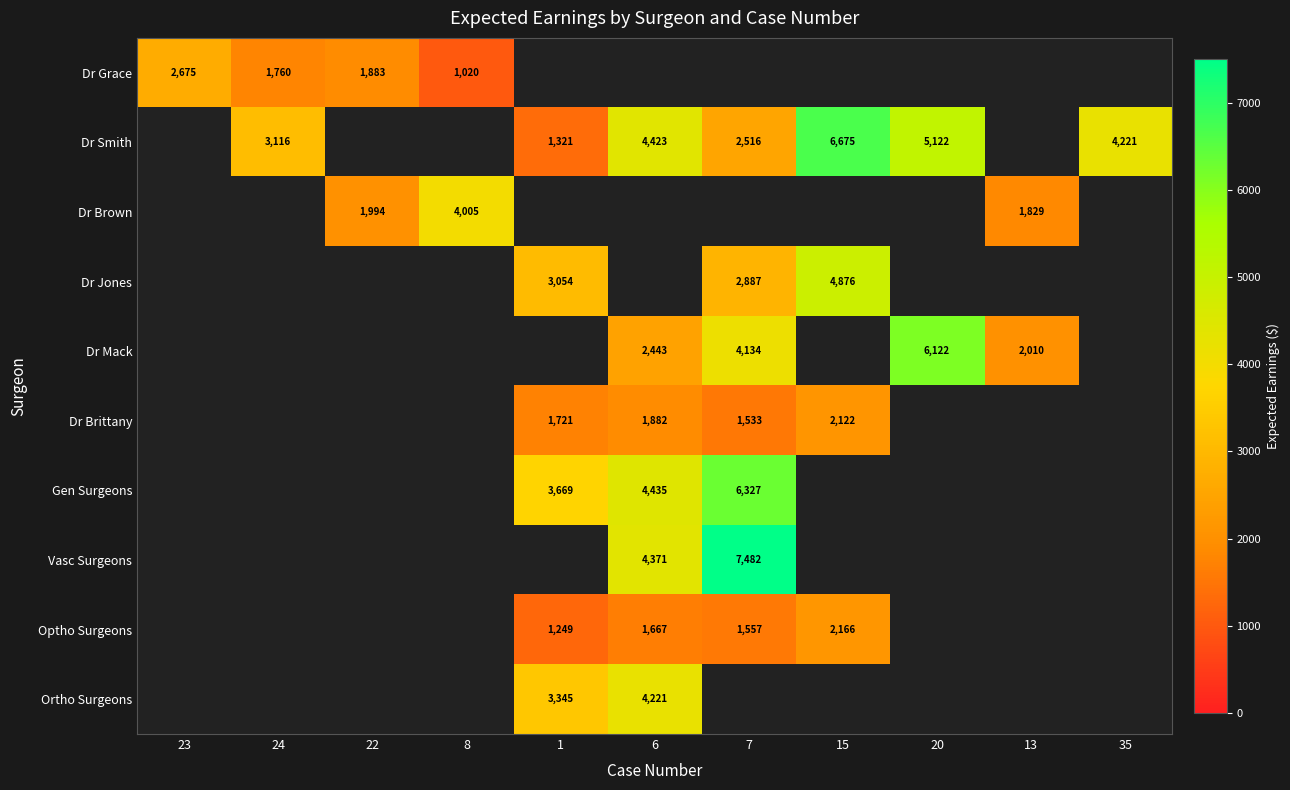

What is the sum of the Dr Brown values at 22 and 8?

5999